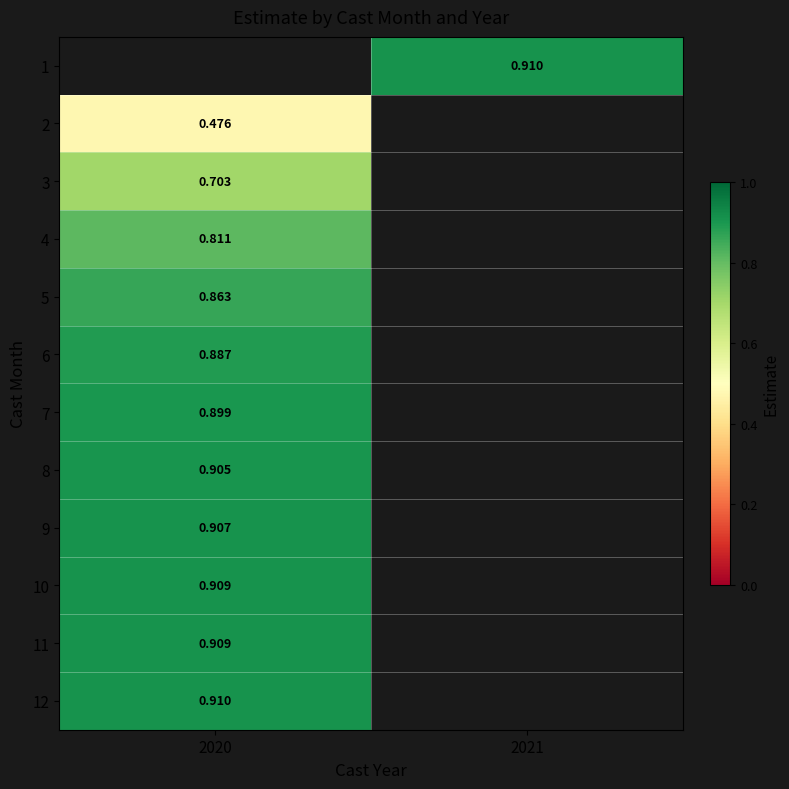

Is the value of 3 at 2020 greater than the value of 4 at 2020?

No